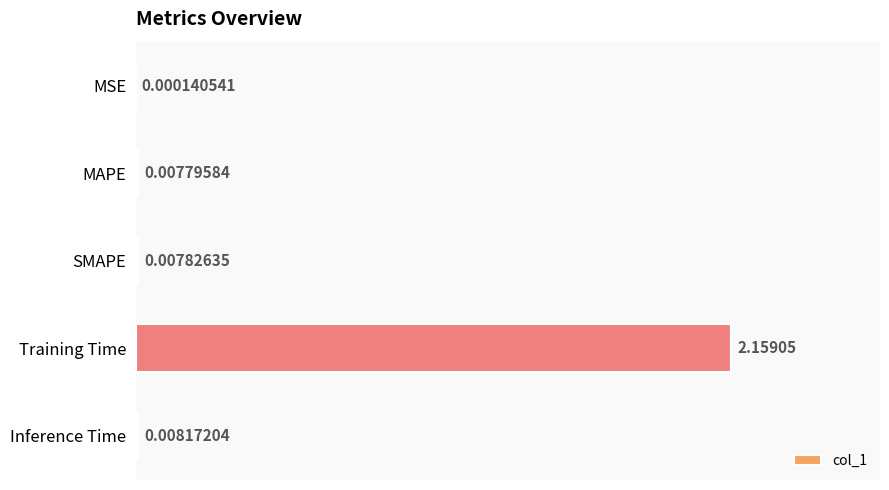

Which has a higher value, Training Time or Inference Time?

Training Time